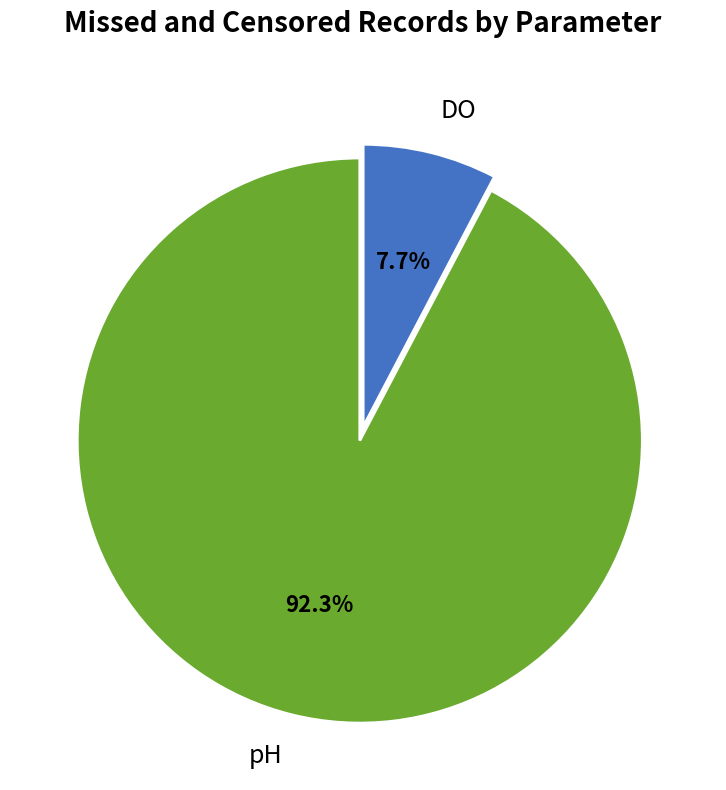

Rank the categories by value from highest to lowest.

pH, DO